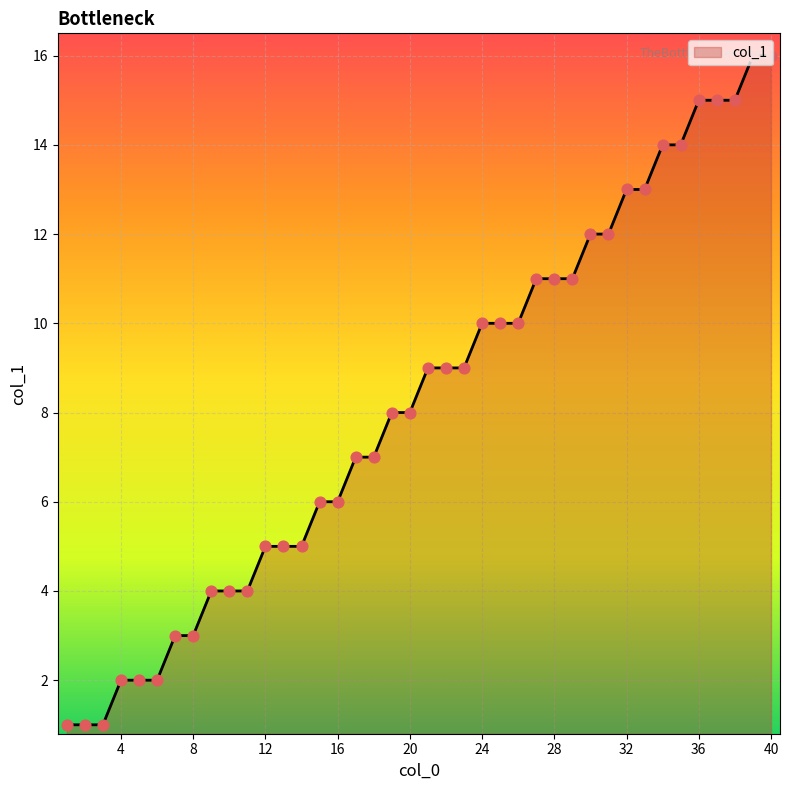

Does the chart have visible grid lines?

Yes